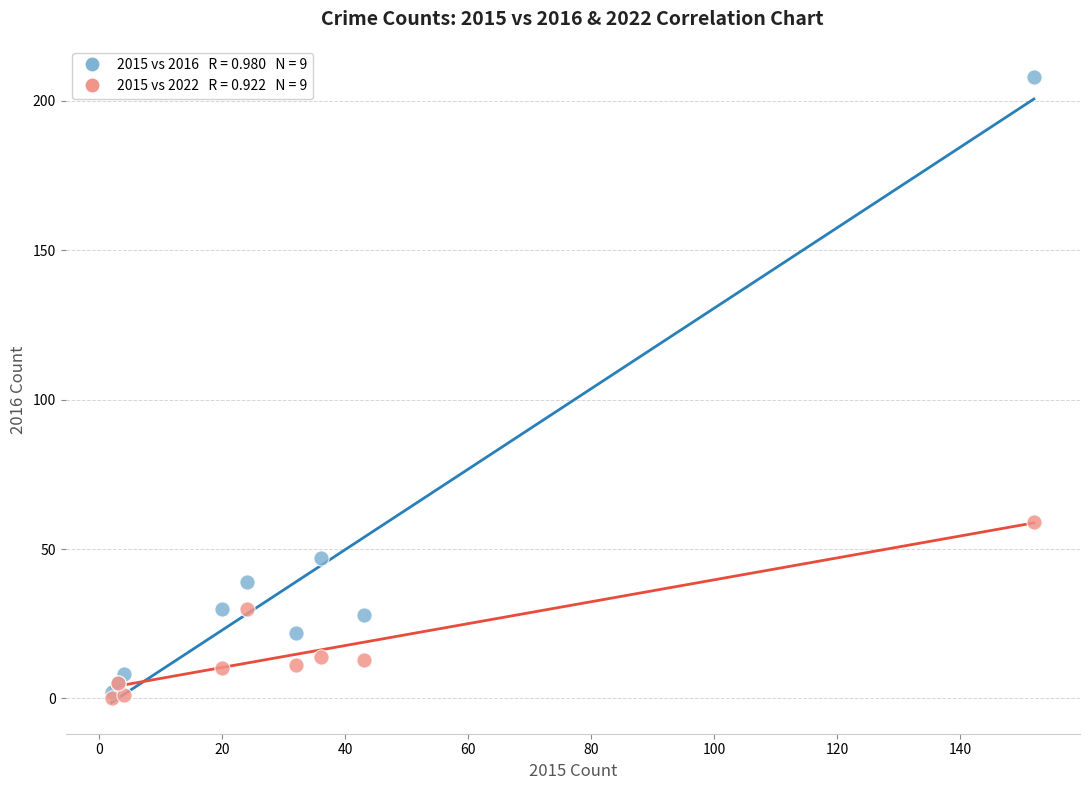

Across all series, what Y value is closest to 104?

59